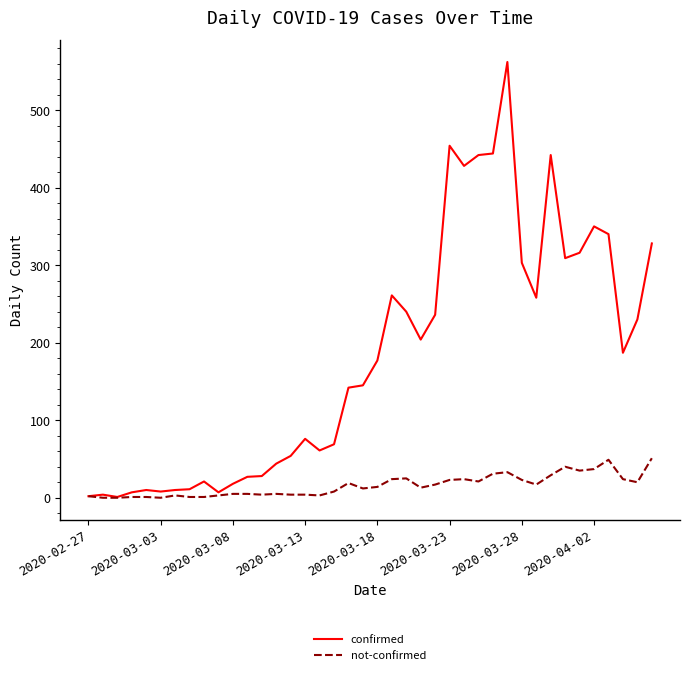

What is the highest value of the not-confirmed series?

51